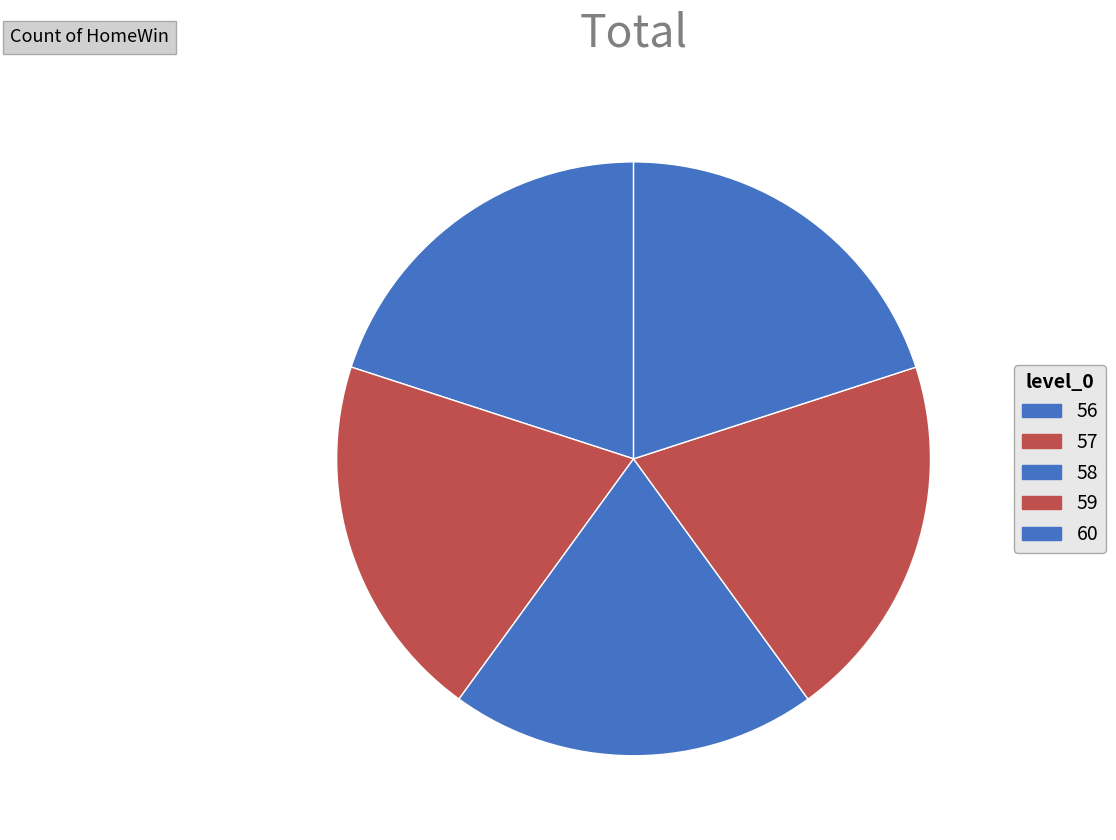

To the nearest percent, what is the combined percentage of 60 and 57?

40%